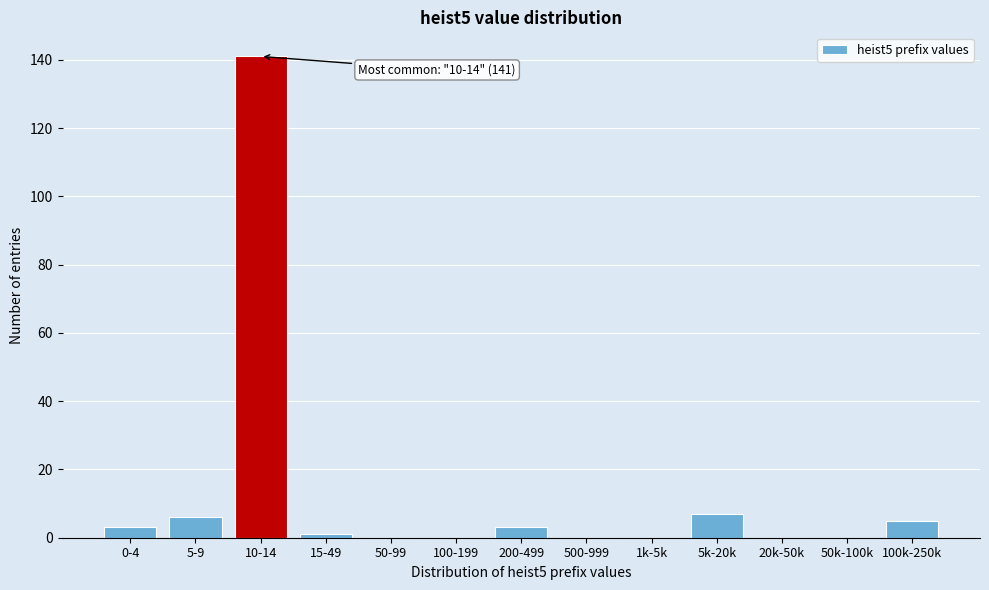

Reading left to right, extract all data points from this chart.

0-4=3	5-9=6	10-14=141	15-49=1	50-99=0	100-199=0	200-499=3	500-999=0	1k-5k=0	5k-20k=7	20k-50k=0	50k-100k=0	100k-250k=5